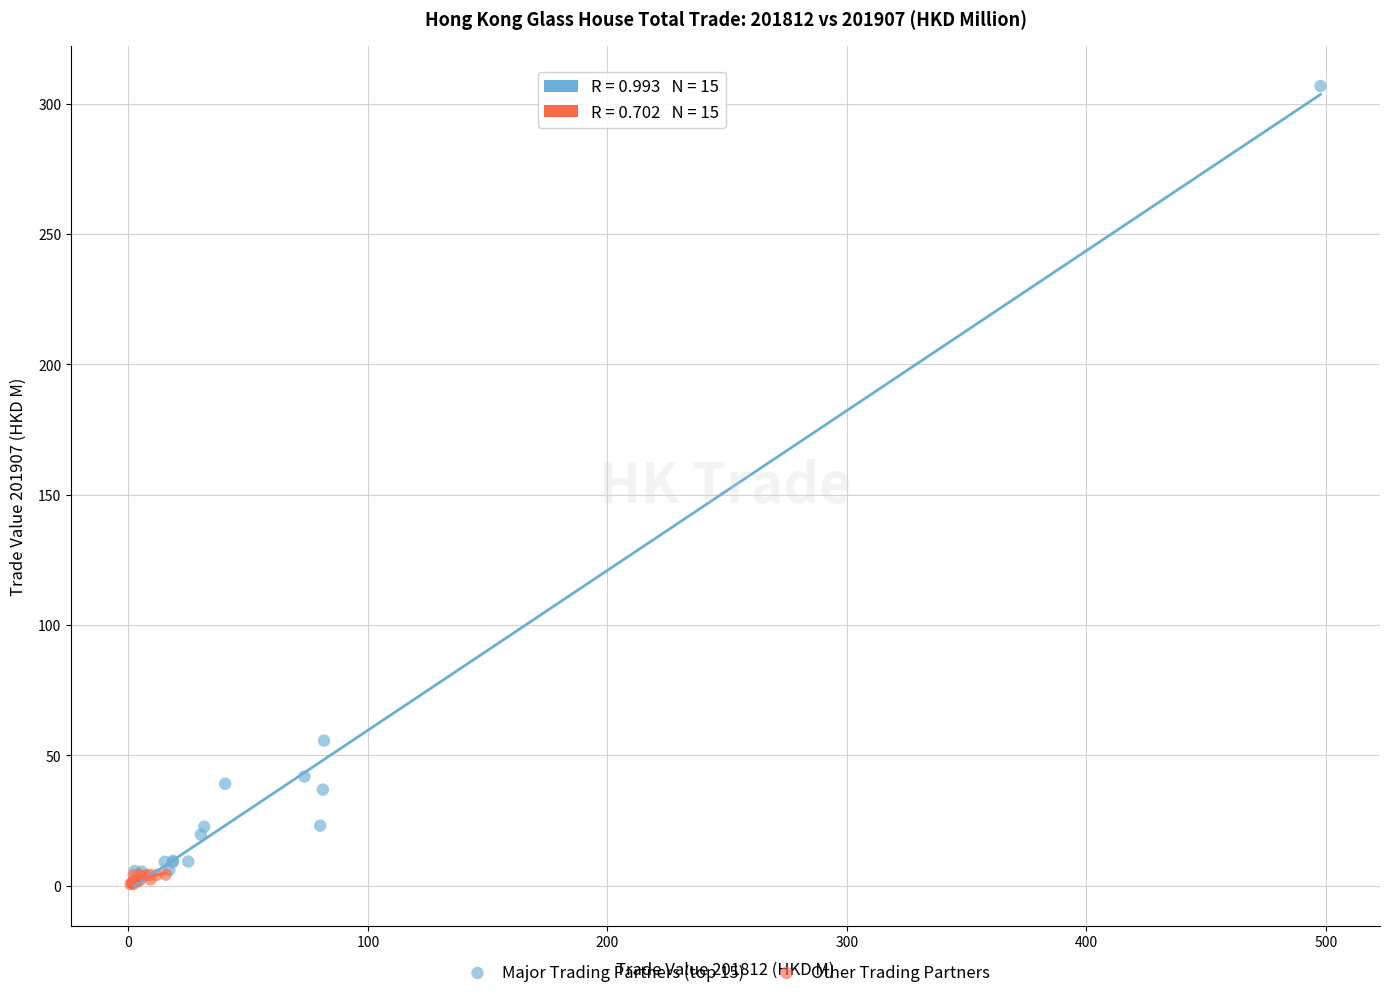

Which series has the largest Y range (max minus min)?

Major Trading Partners (top 15)